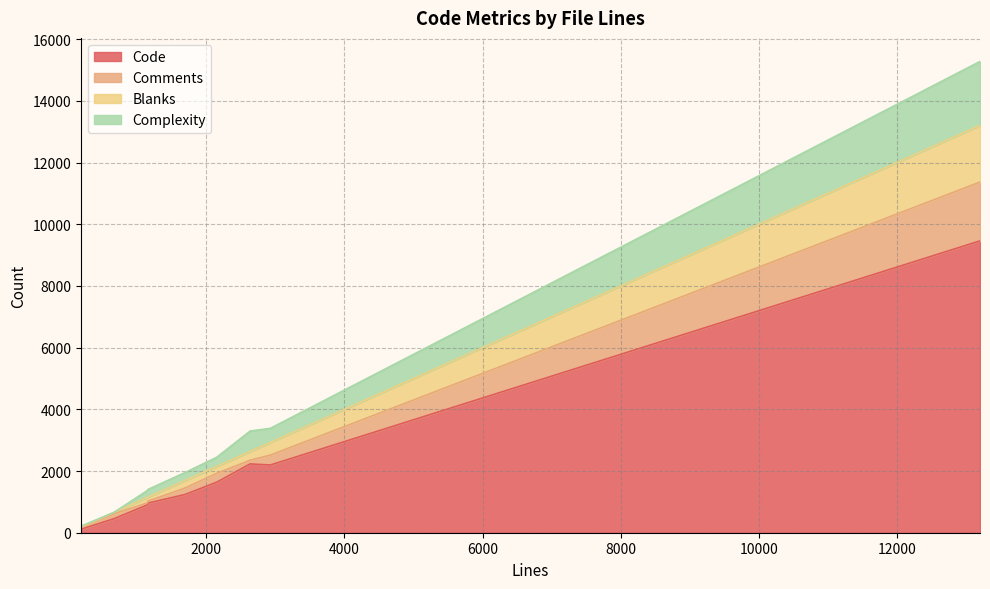

True or false: Code and Comments intersect in this chart.

False